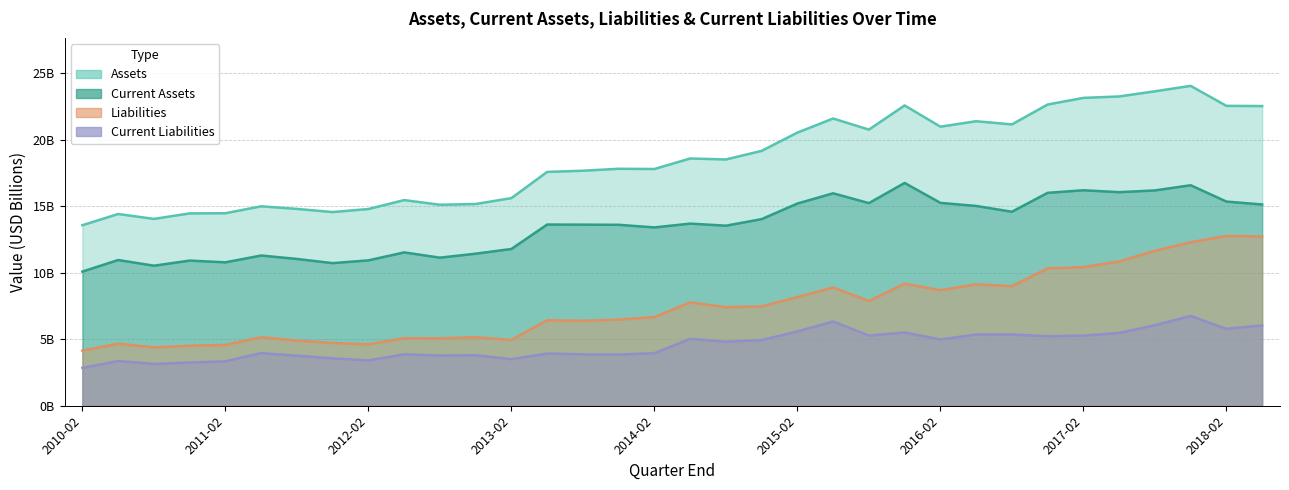

Reading left to right, extract all data points from this chart.

Assets: 13.6	14.4	14.1	14.5	14.5	15.0	14.8	14.6	14.8	15.5	15.1	15.2	15.6	17.6	17.7	17.8	17.8	18.6	18.5	19.2	20.5	21.6	20.8	22.6	21.0	21.4	21.2	22.7	23.2	23.3	23.6	24.1	22.6	22.5
Current Assets: 10.1	11.0	10.5	10.9	10.8	11.3	11.0	10.7	10.9	11.5	11.1	11.4	11.8	13.6	13.6	13.6	13.4	13.7	13.5	14.0	15.2	16.0	15.2	16.8	15.3	15.0	14.6	16.0	16.2	16.1	16.2	16.6	15.4	15.1
Liabilities: 4.1	4.7	4.4	4.5	4.6	5.2	4.9	4.7	4.6	5.1	5.1	5.2	4.9	6.4	6.4	6.5	6.7	7.8	7.4	7.5	8.2	8.9	7.9	9.2	8.7	9.1	9.0	10.3	10.4	10.9	11.7	12.3	12.8	12.7
Current Liabilities: 2.8	3.4	3.1	3.2	3.3	4.0	3.8	3.6	3.4	3.9	3.8	3.8	3.5	3.9	3.9	3.9	4.0	5.0	4.8	4.9	5.6	6.3	5.3	5.5	5.0	5.4	5.4	5.2	5.3	5.5	6.1	6.8	5.8	6.0